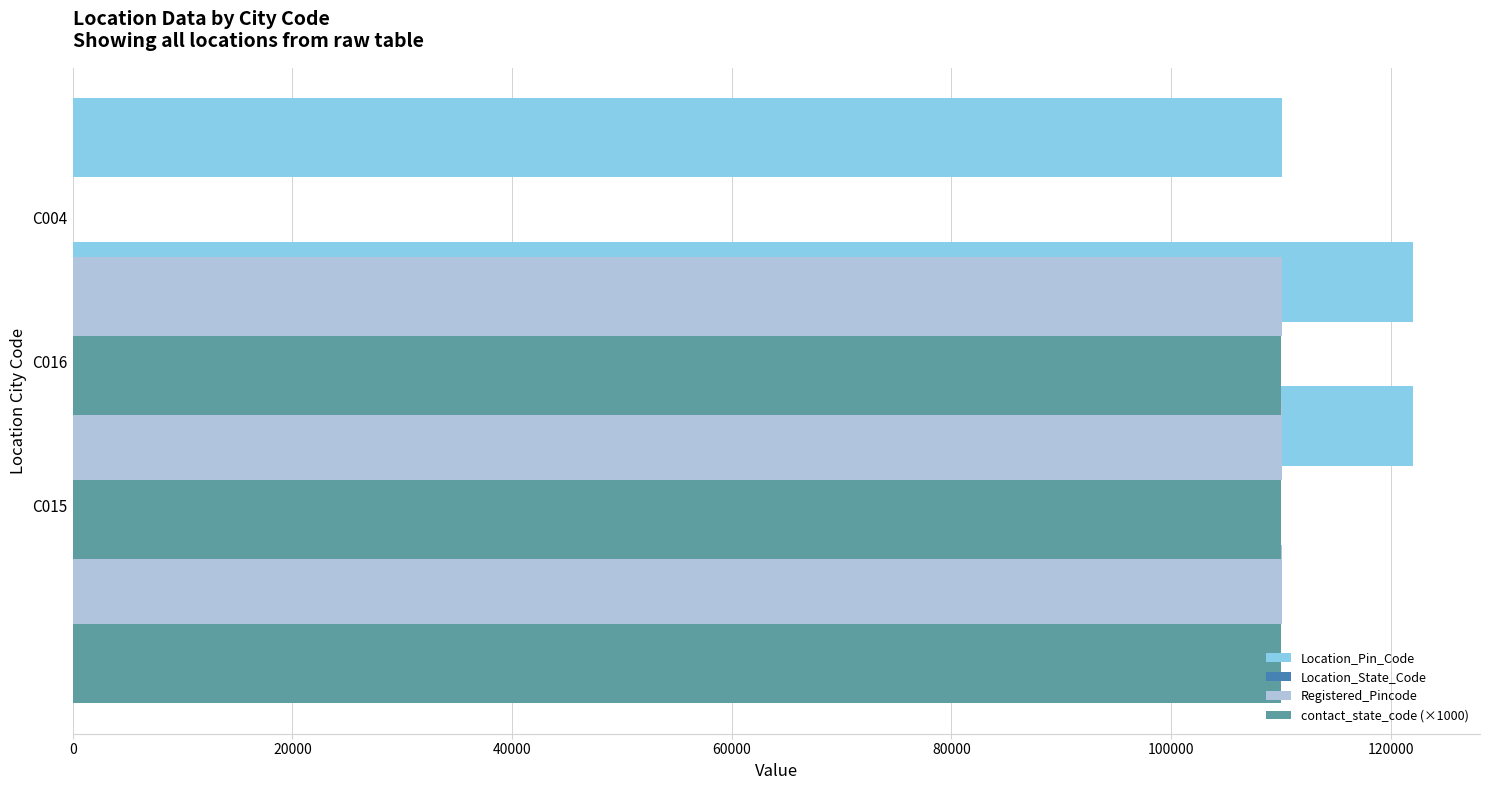

Are the bars grouped side by side (vs. stacked)?

Yes